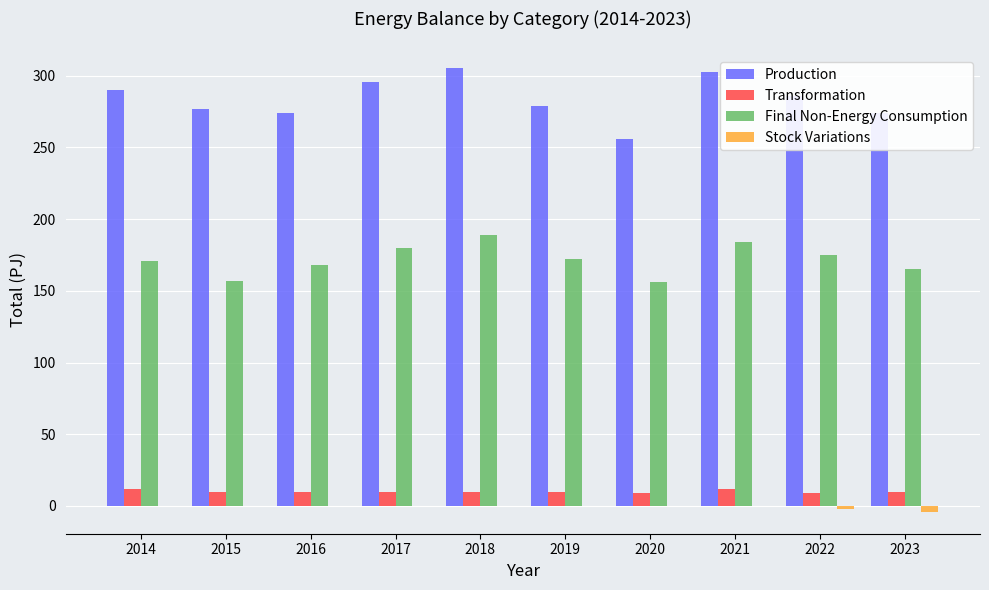

What is the maximum value shown in the chart?

305.6